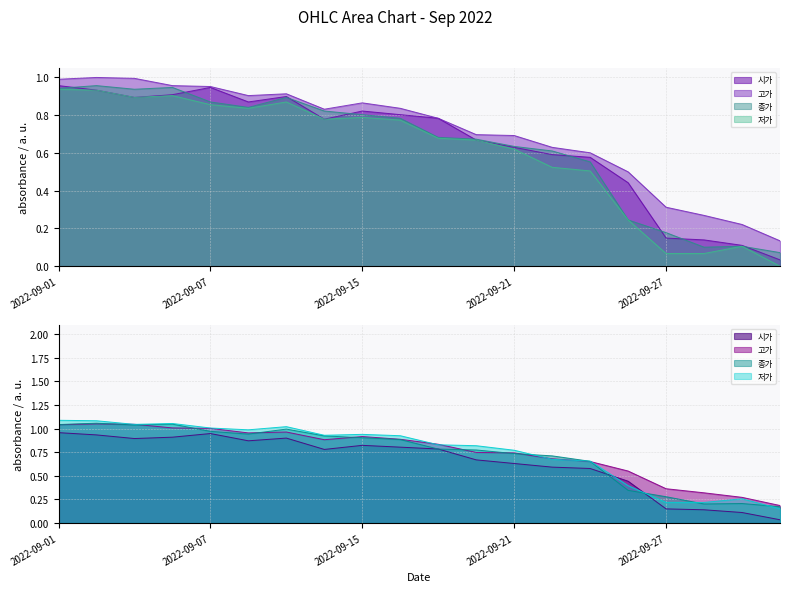

Which category has the highest value across all series?

2022-09-02